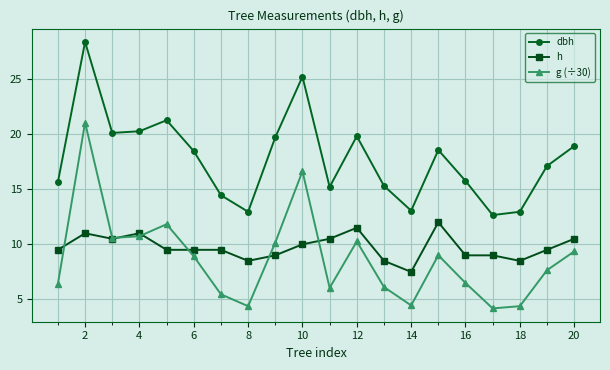

True or false: dbh has more than 1 interior local peaks.

True